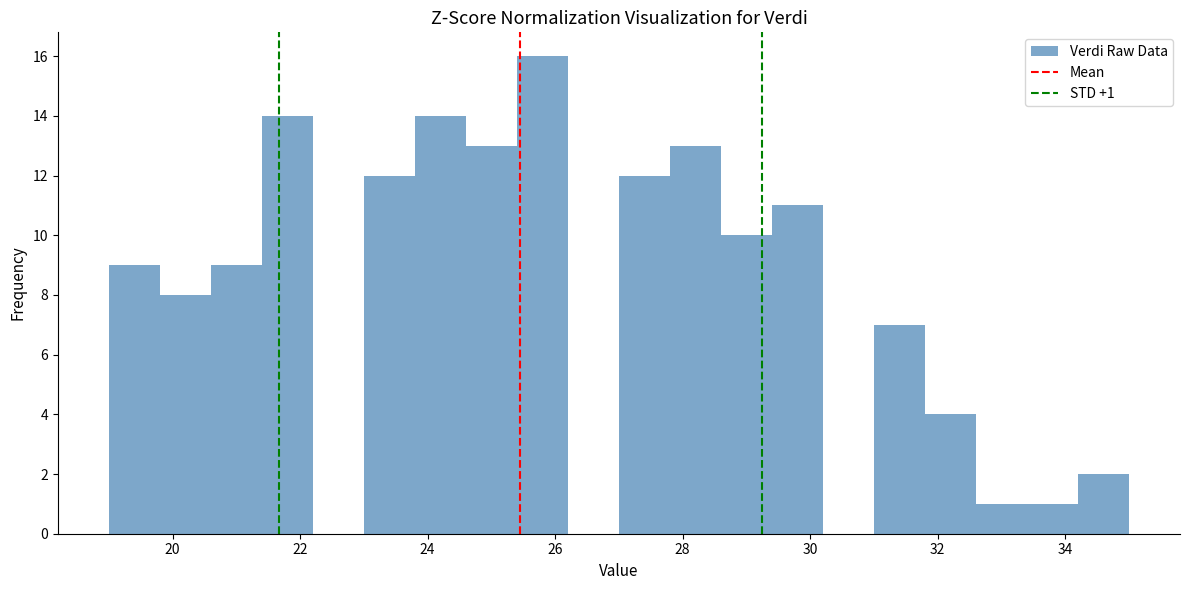

Over which range of the x-axis is the bar tallest?

25.4 to 26.2